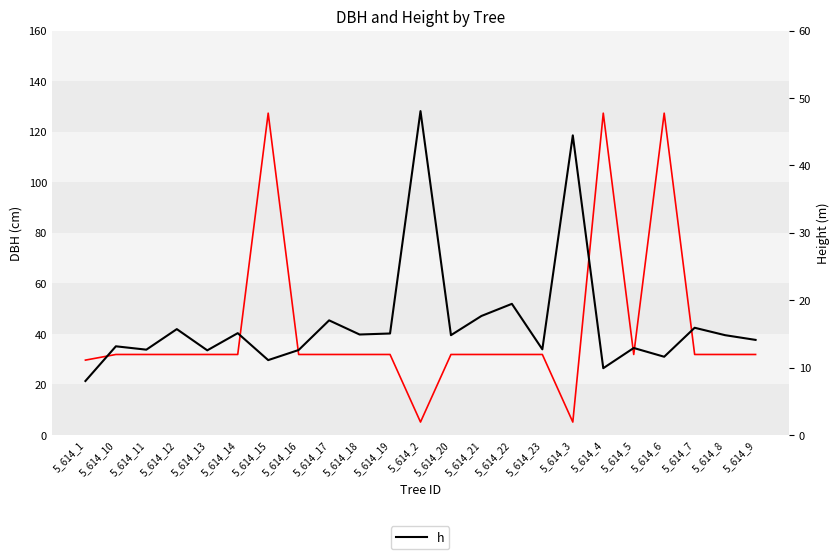

Which has a higher value, 5_614_5 or 5_614_18?

5_614_5